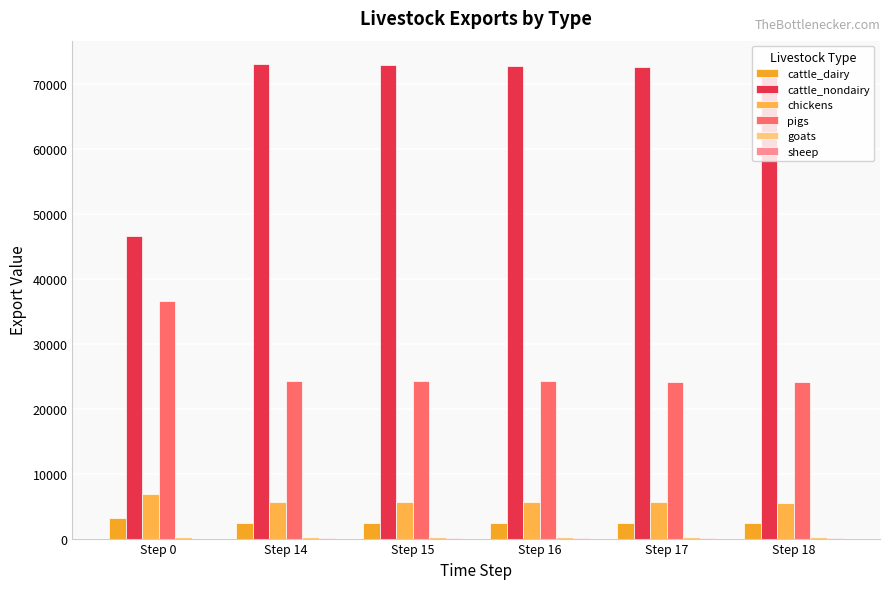

Reading left to right, transcribe all the data shown in this chart.

cattle_dairy: Step 0=3174.8	Step 14=2375.0	Step 15=2373.3	Step 16=2369.1	Step 17=2362.2	Step 18=2352.7
cattle_nondairy: Step 0=46578.4	Step 14=72943.2	Step 15=72892.5	Step 16=72762.9	Step 17=72552.2	Step 18=72258.7
chickens: Step 0=6842.8	Step 14=5585.6	Step 15=5581.8	Step 16=5571.8	Step 17=5555.7	Step 18=5533.2
pigs: Step 0=36569.1	Step 14=24251.6	Step 15=24234.8	Step 16=24191.7	Step 17=24121.7	Step 18=24024.1
goats: Step 0=246.7	Step 14=316.1	Step 15=315.9	Step 16=315.4	Step 17=314.4	Step 18=313.2
sheep: Step 0=0.0	Step 14=17.6	Step 15=17.6	Step 16=17.6	Step 17=17.5	Step 18=17.5